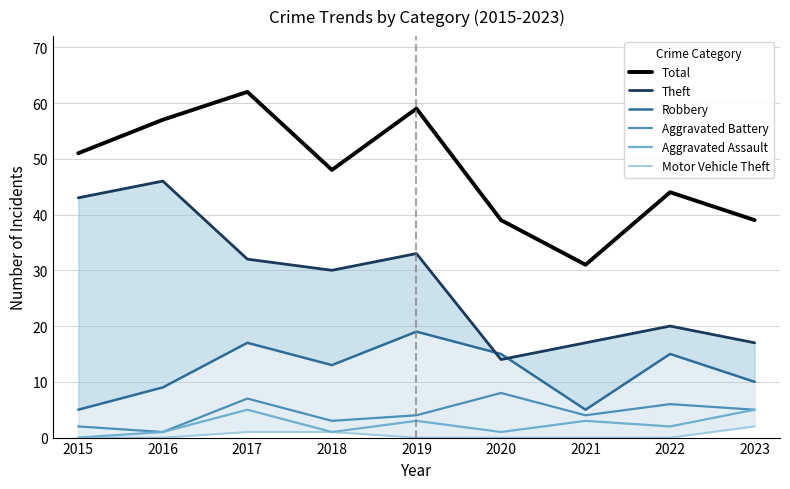

Which category has the lowest value in the Theft series?

2020